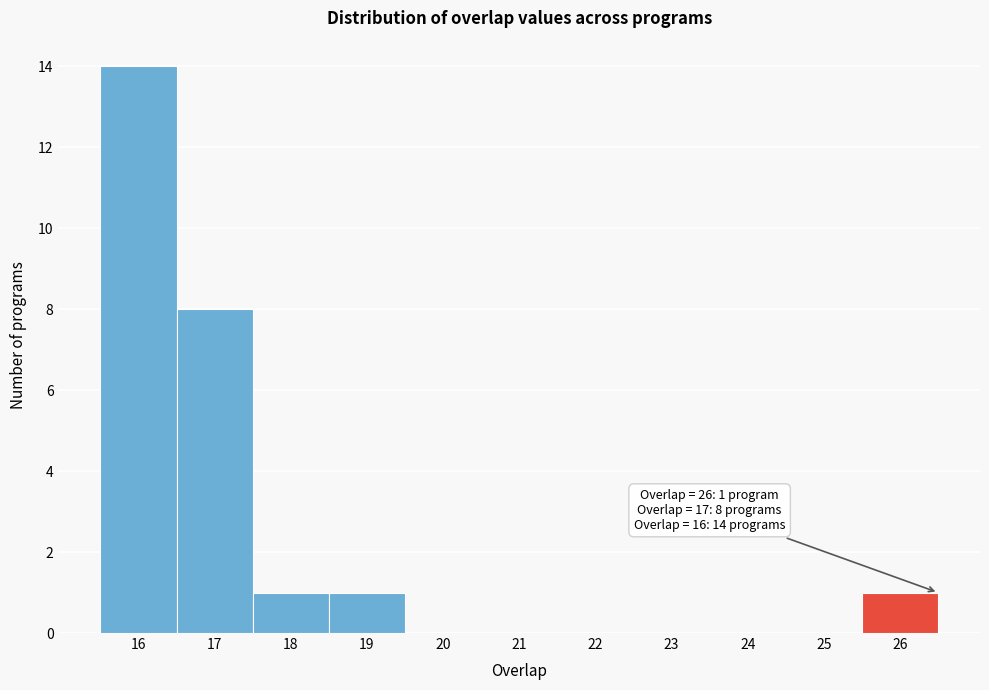

Which range on the x-axis has the tallest bar?

15.5 to 16.5